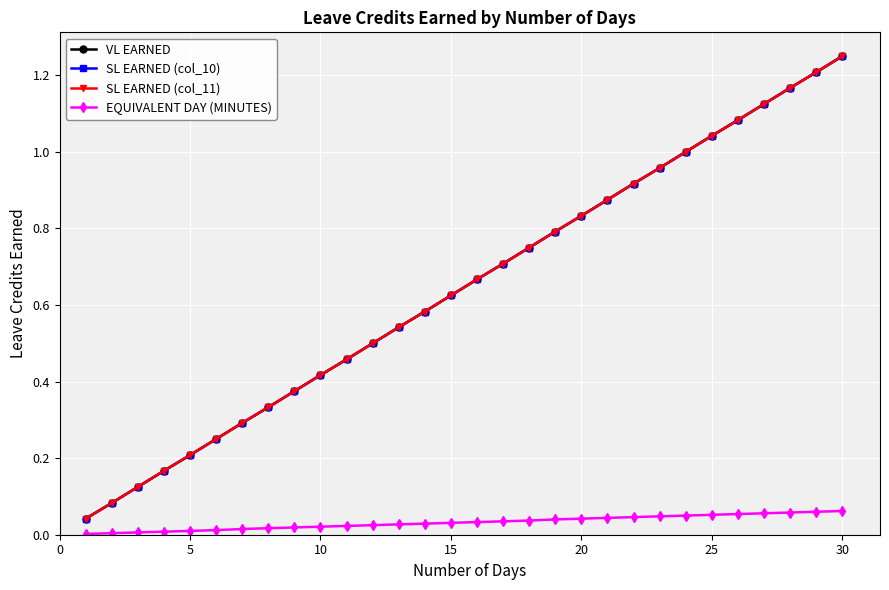

Is this an area chart (filled region under the line)?

No